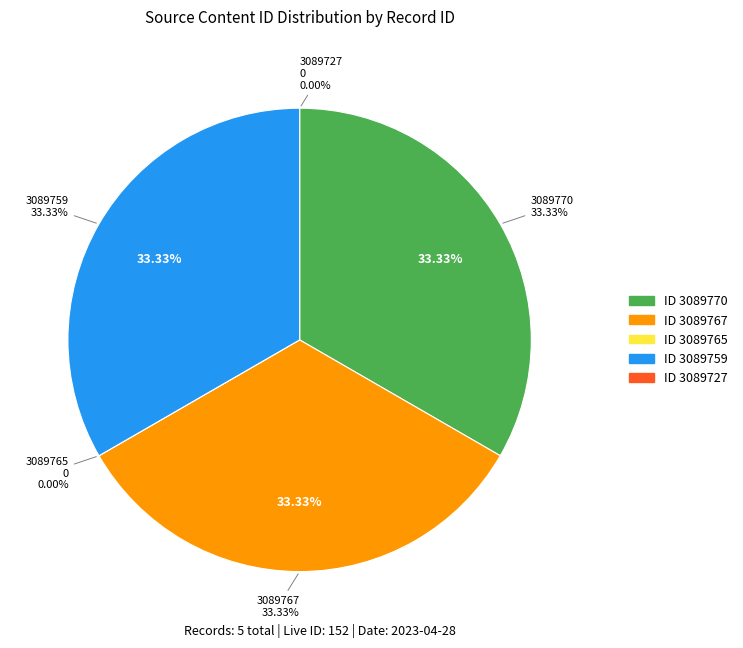

What is the smallest slice in the pie chart?

3089765